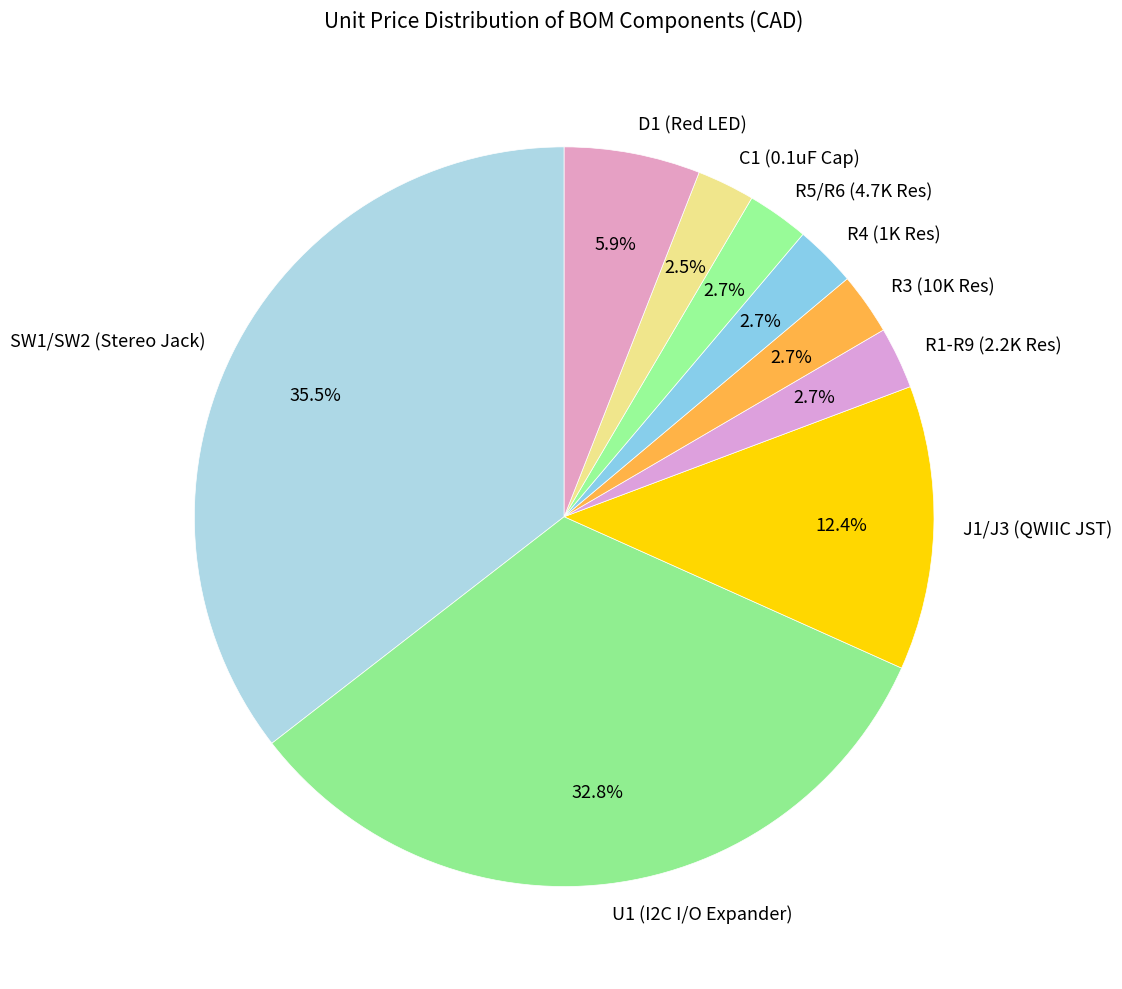

What is the largest slice in the pie chart?

SW1/SW2 (Stereo Jack)